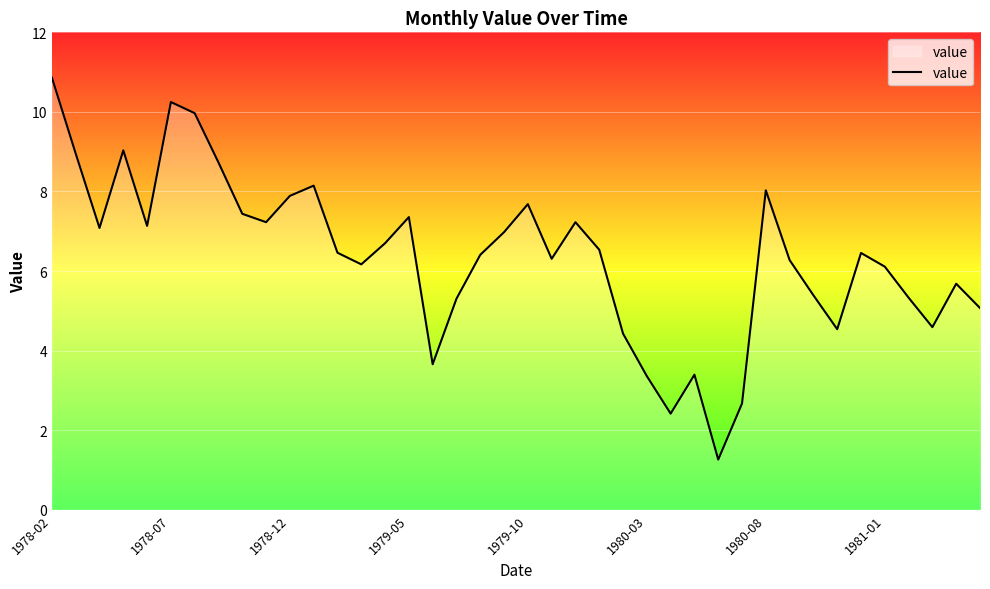

What is the difference between the maximum and minimum values?

9.6